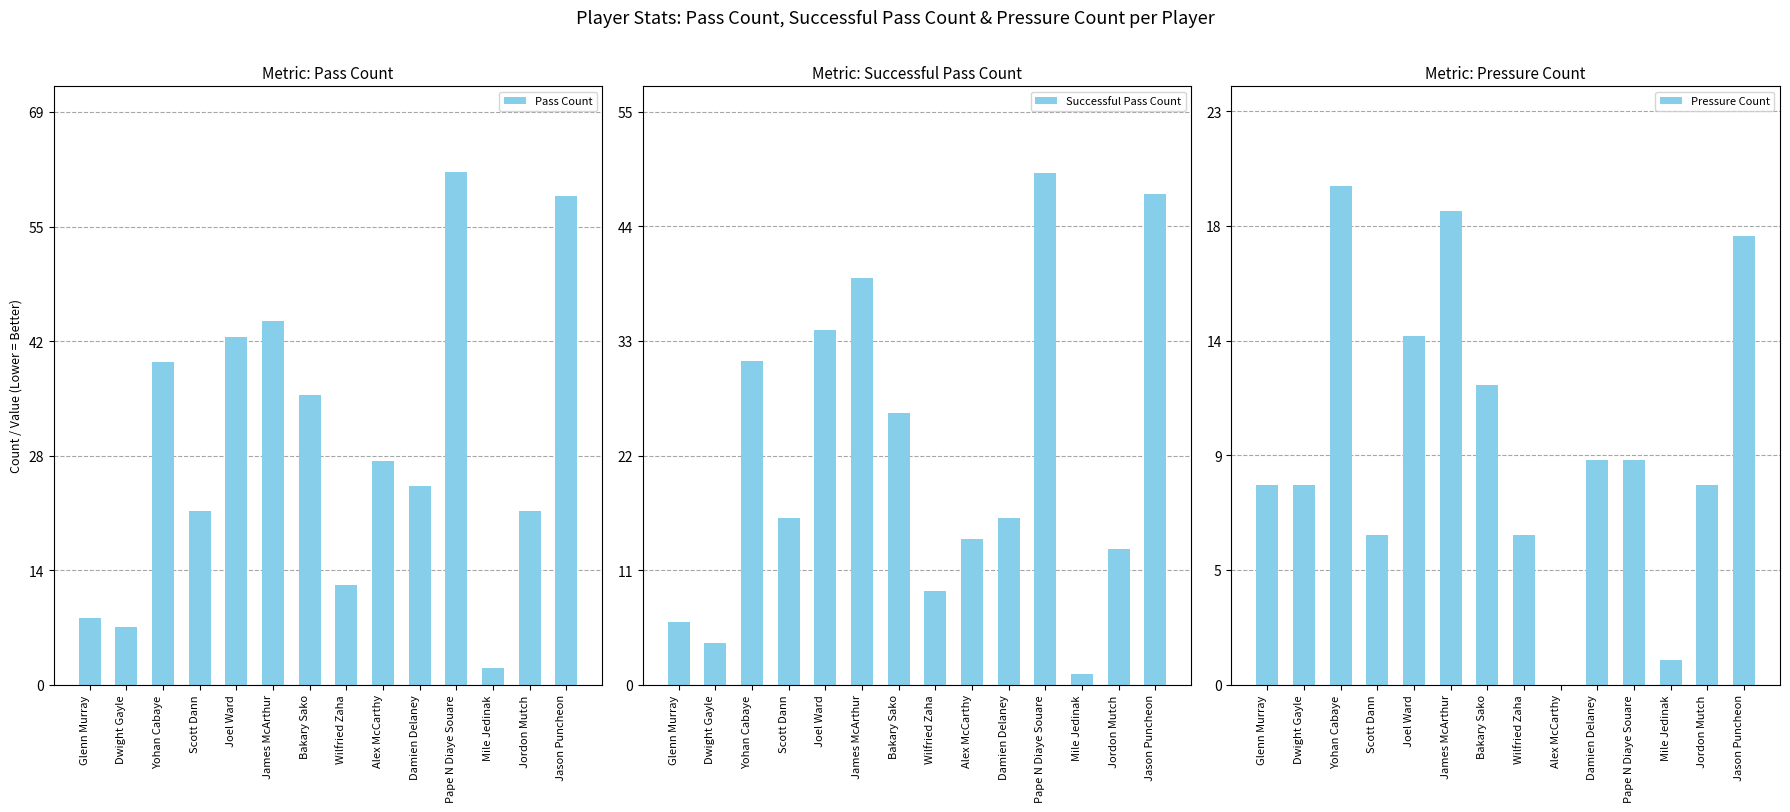

How many values in the Pressure Count series are below 9?

7